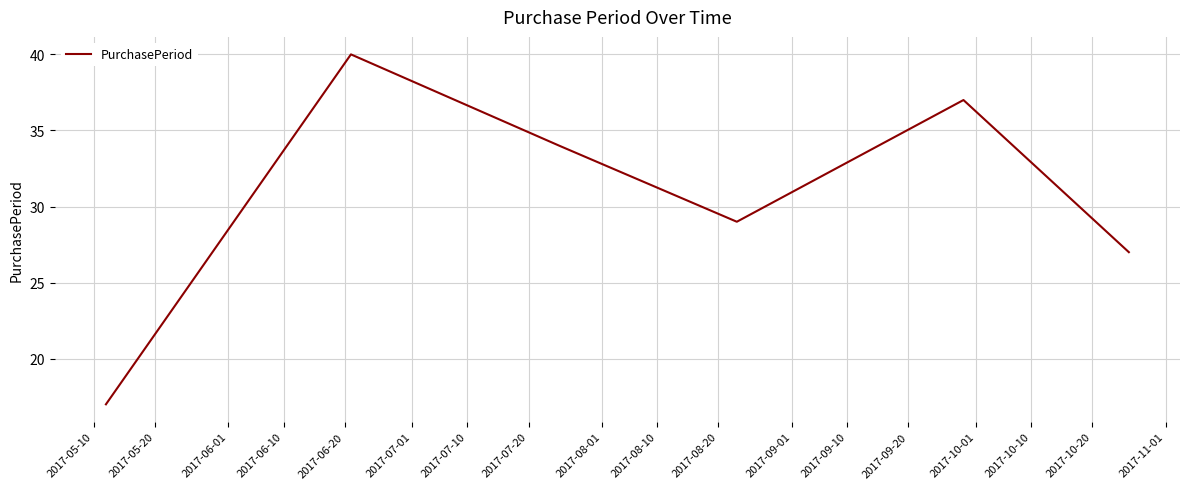

What is the smallest value displayed?

17